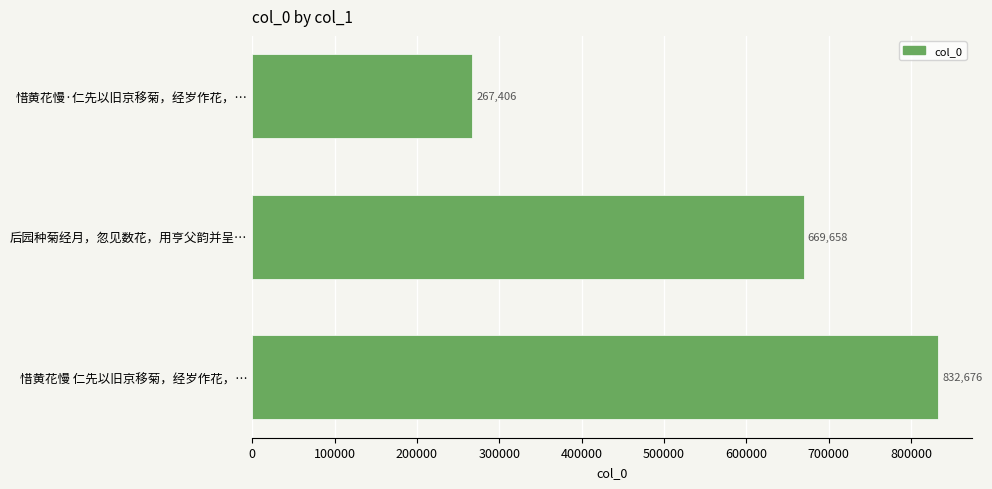

Count the number of data series in this chart.

1